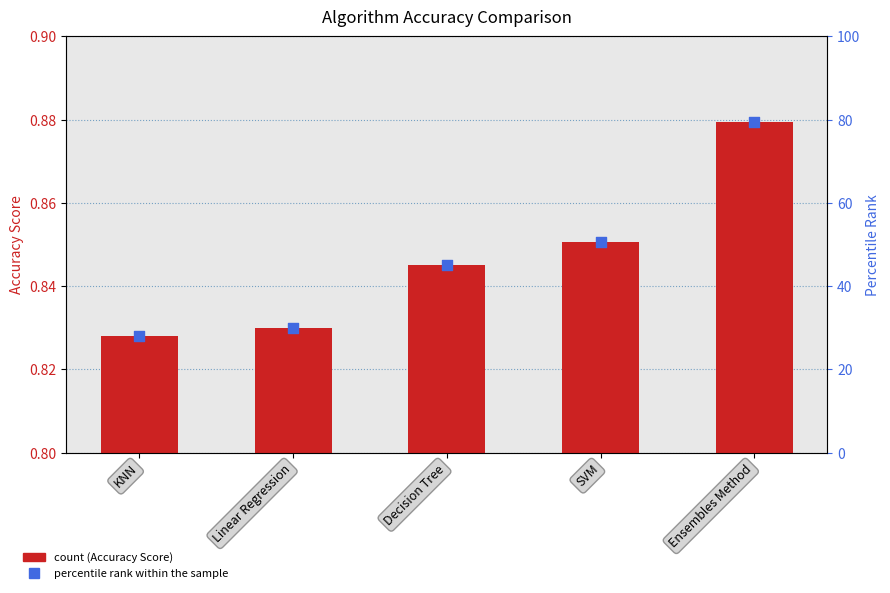

Which series has the largest total across all categories?

percentile rank within the sample